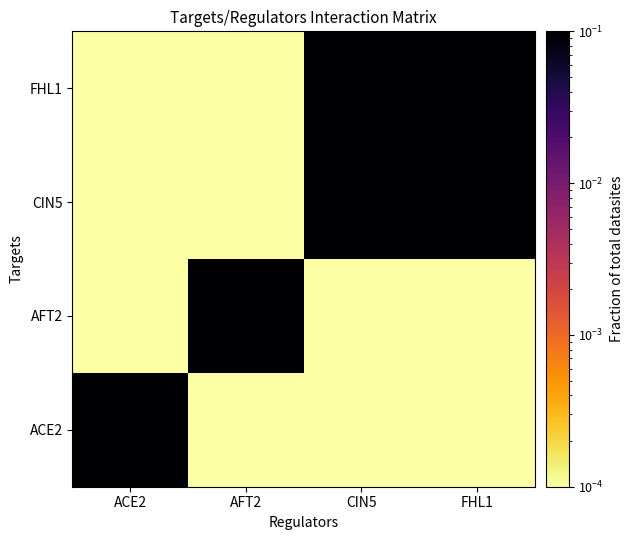

Reading left to right, transcribe all the data shown in this chart.

ACE2: ACE2=1.0	AFT2=0.0	CIN5=0.0	FHL1=0.0
AFT2: ACE2=0.0	AFT2=1.0	CIN5=0.0	FHL1=0.0
CIN5: ACE2=0.0	AFT2=0.0	CIN5=1.0	FHL1=1.0
FHL1: ACE2=0.0	AFT2=0.0	CIN5=1.0	FHL1=1.0